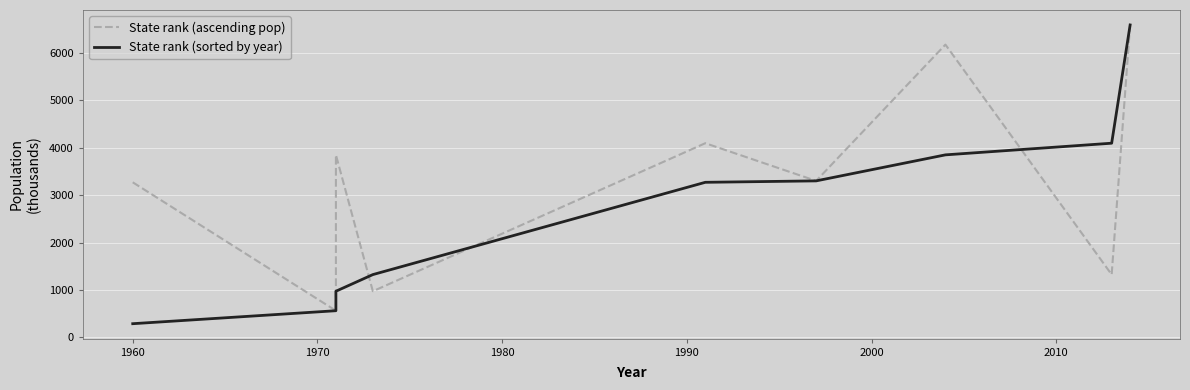

At how many categories does at least one series exceed 4327?

2